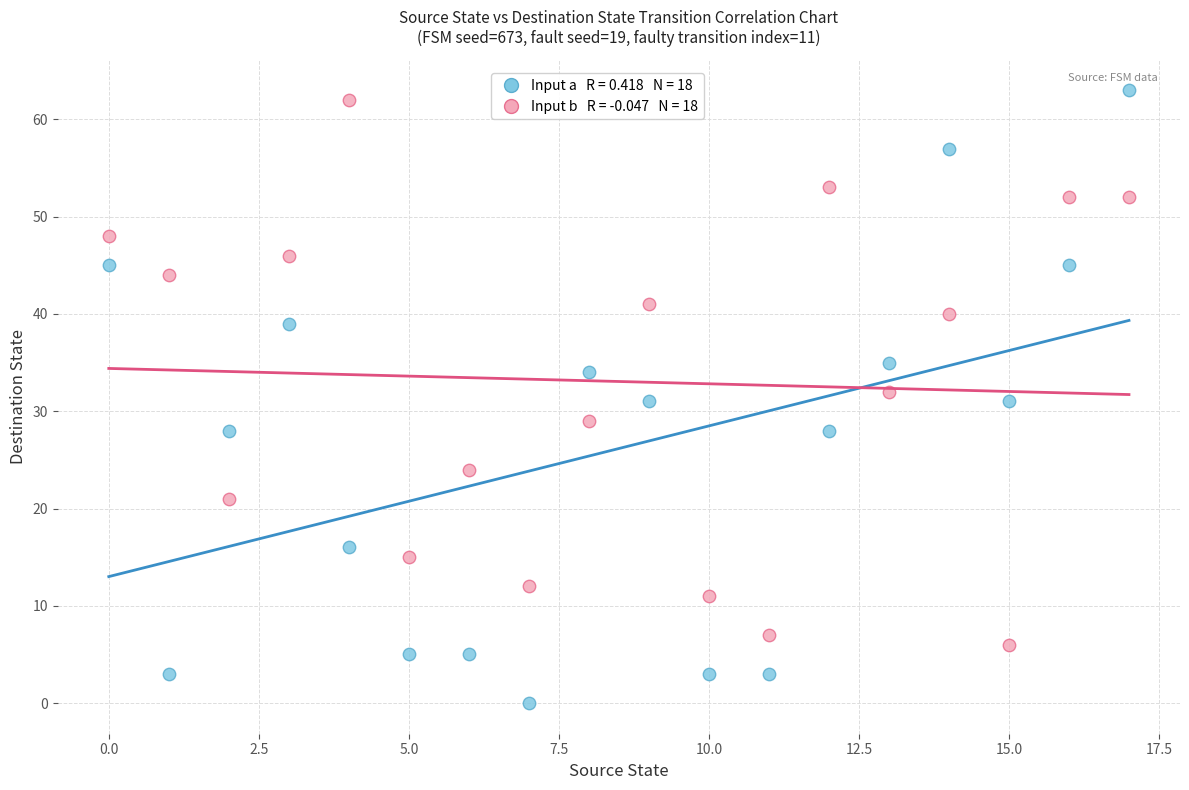

Across all data points, what is the range of Y values (max minus min)?

63